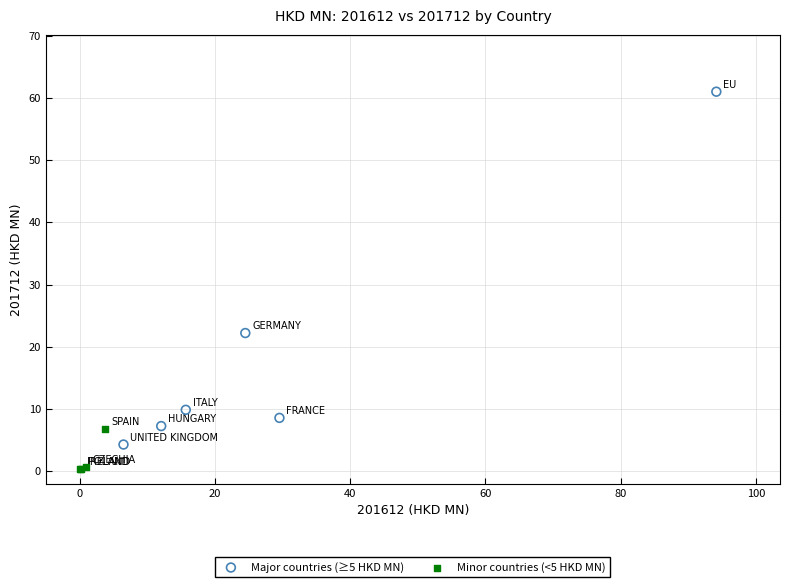

Which series reaches the maximum Y coordinate?

Major countries (≥5 HKD MN)